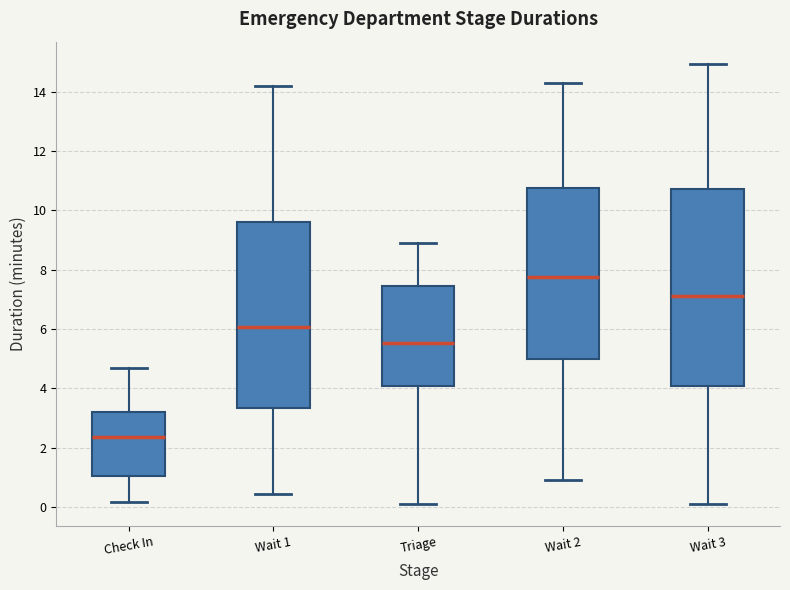

Which box has the highest median line?

Wait 2